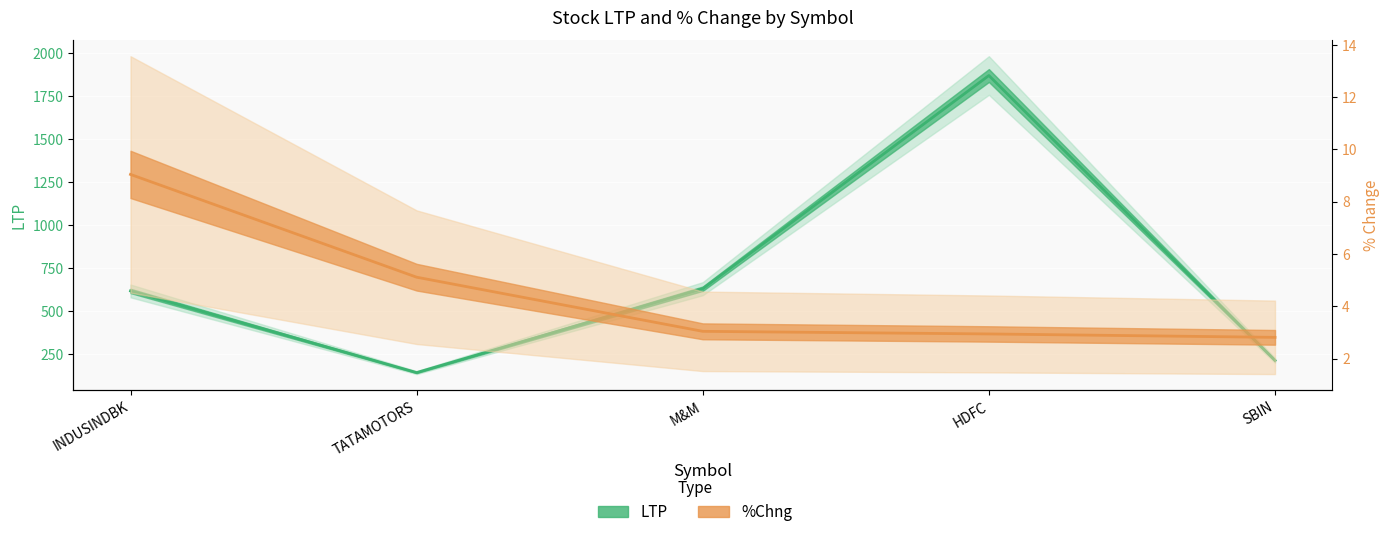

At which category does the chart reach its minimum across all series?

SBIN